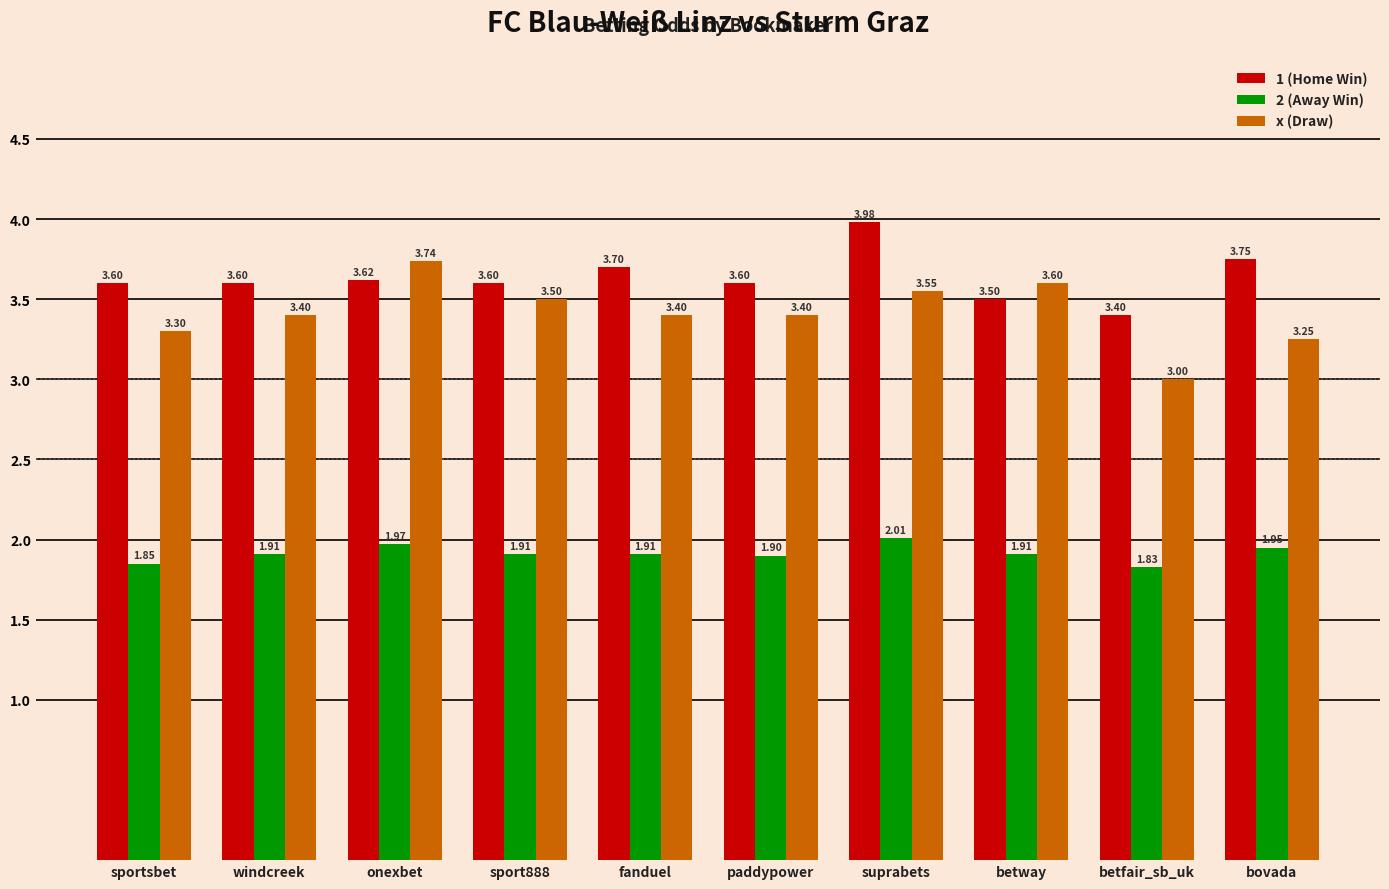

Which category has the highest value across all series?

suprabets